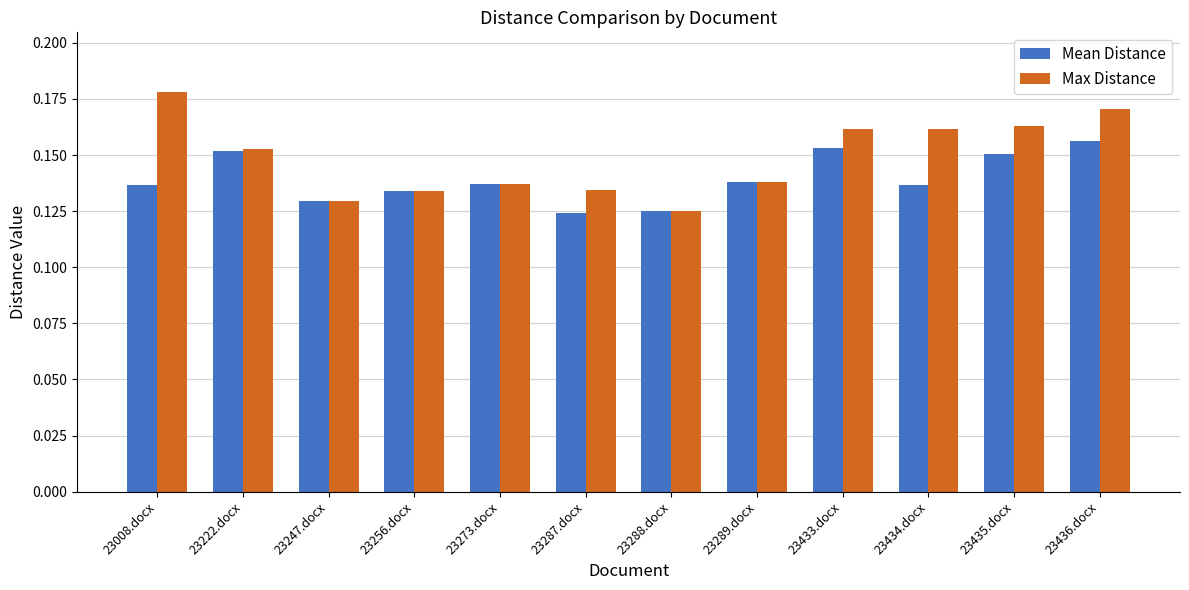

The value of Mean Distance at 23287.docx is 0.2. True or false?

False